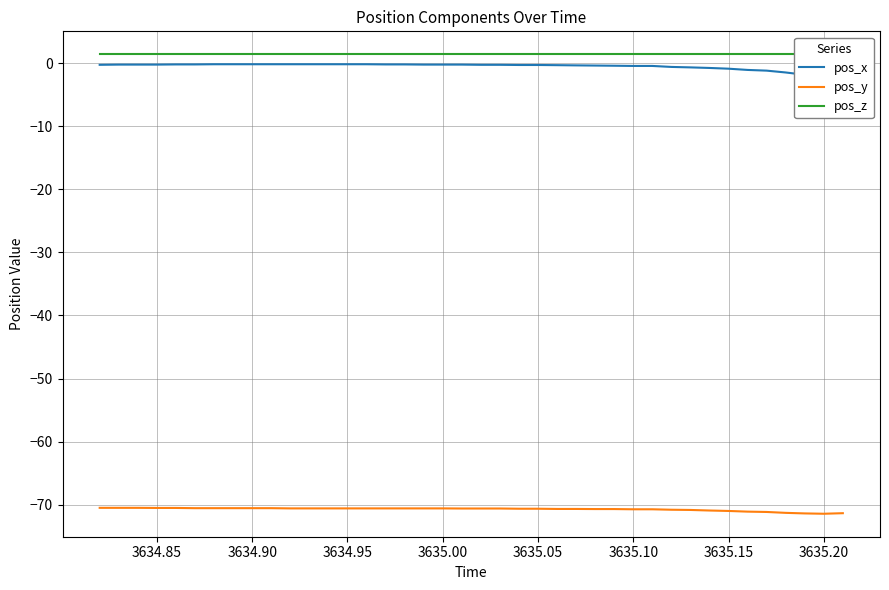

Is it true that pos_y equals -113.4 at 3634.95?

False